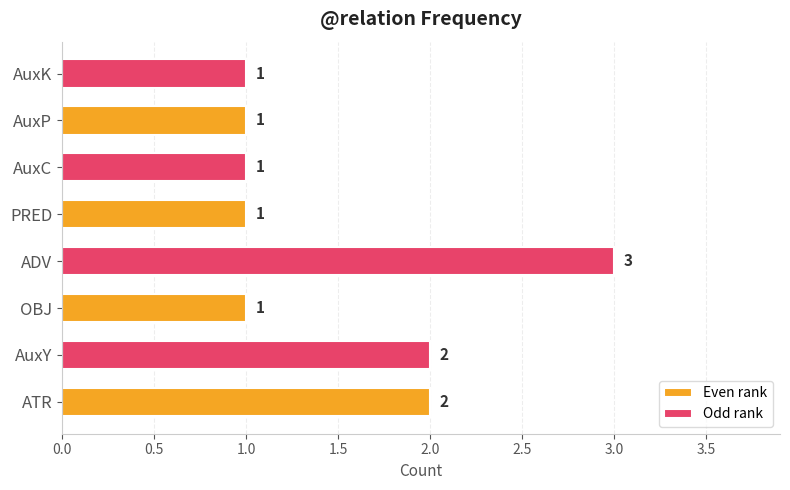

Which series changed the most between OBJ and AuxP?

Odd rank